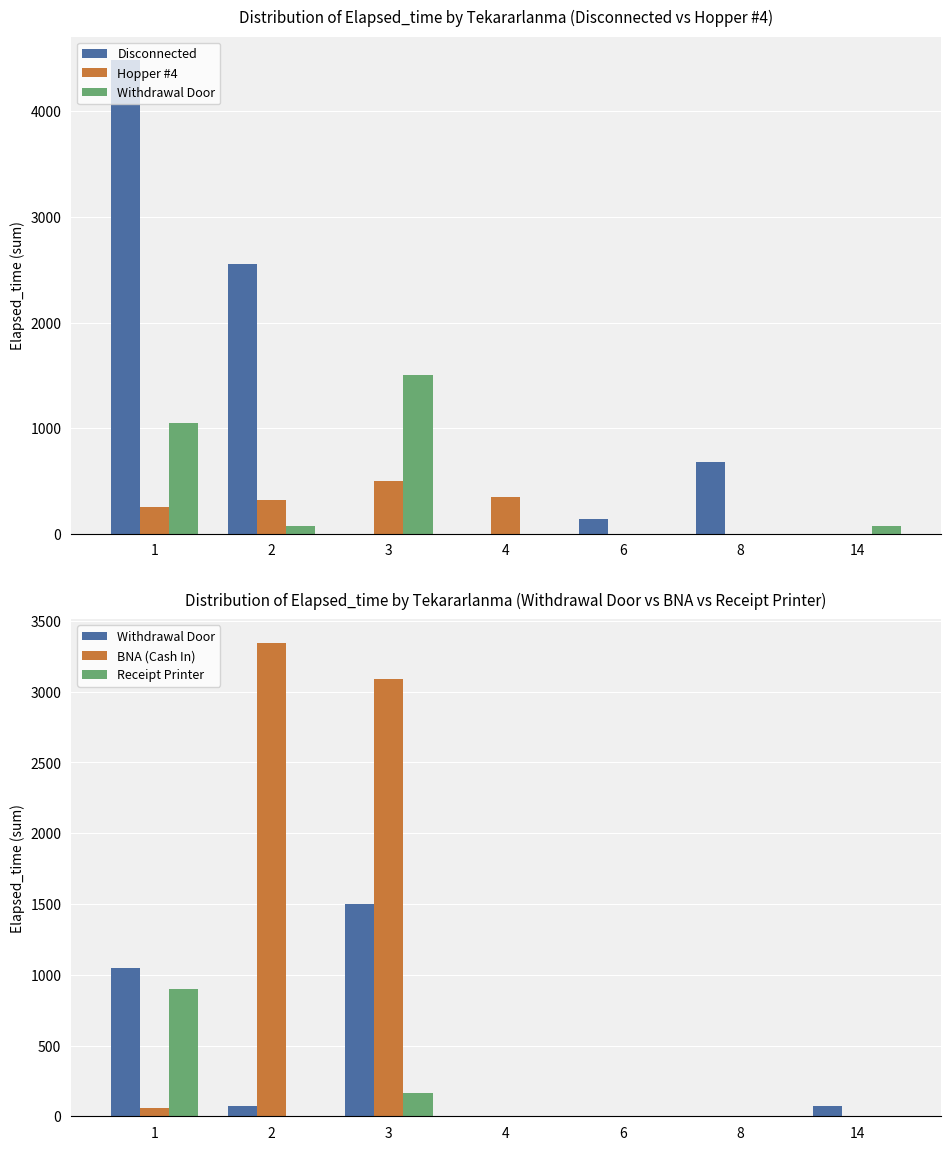

The Receipt Printer series shows 0 at 14. True or false?

True